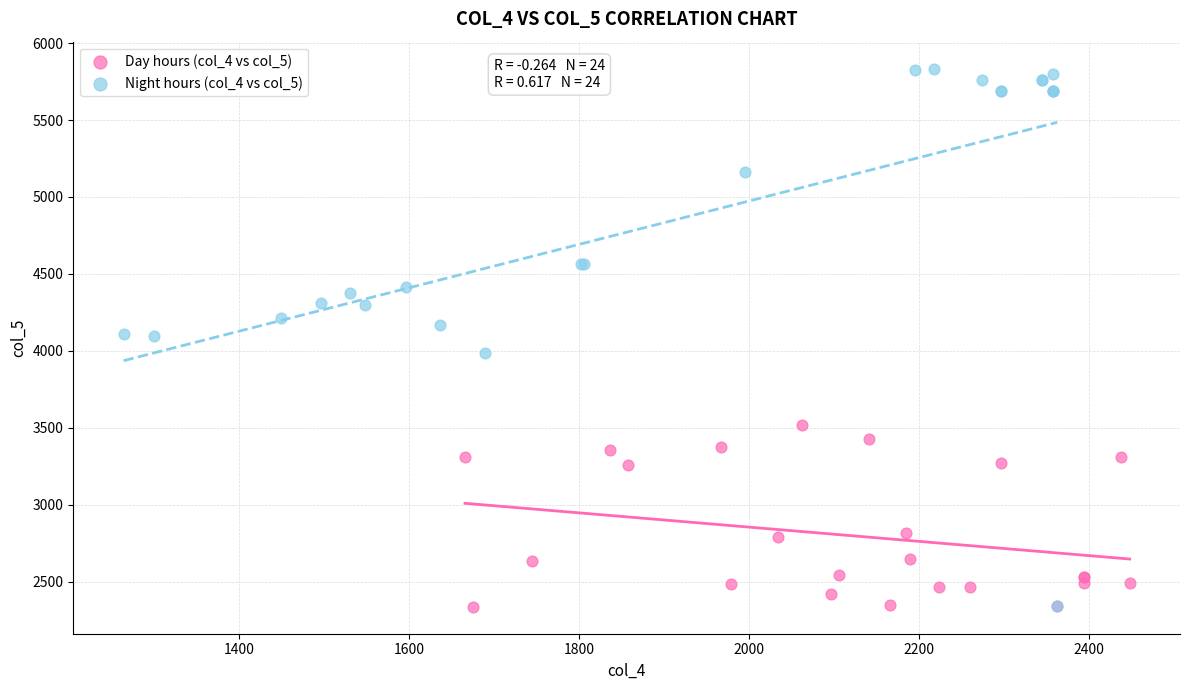

Which series contains the highest Y value?

Night hours (col_4 vs col_5)